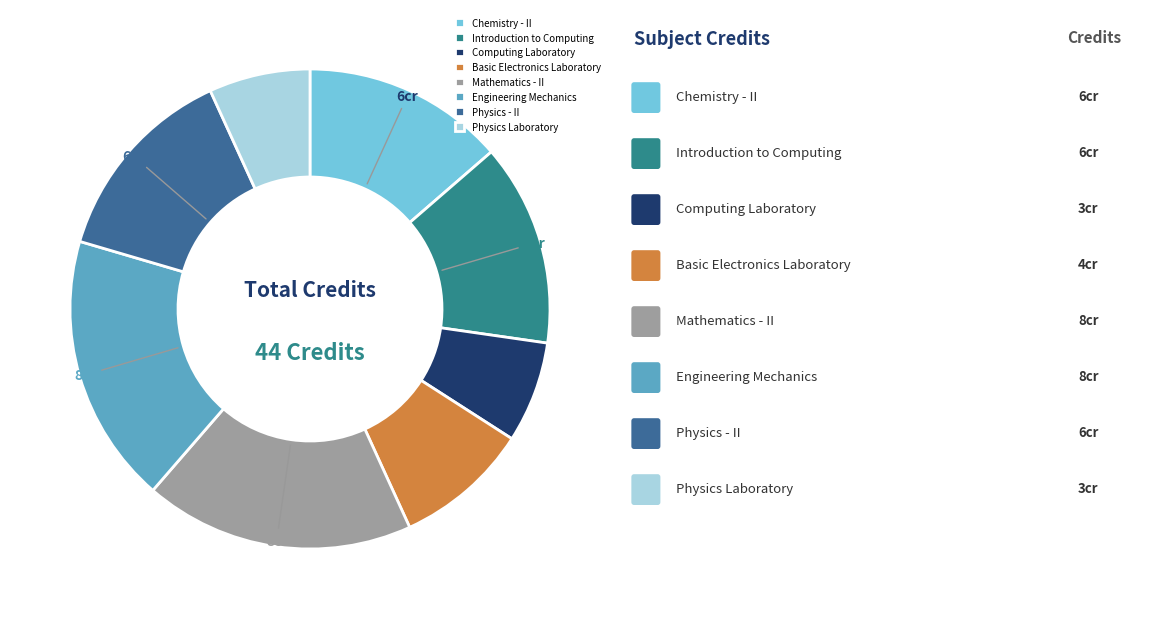

Rank the categories by value from highest to lowest.

Mathematics - II, Engineering Mechanics, Chemistry - II, Introduction to Computing, Physics - II, Basic Electronics Laboratory, Computing Laboratory, Physics Laboratory